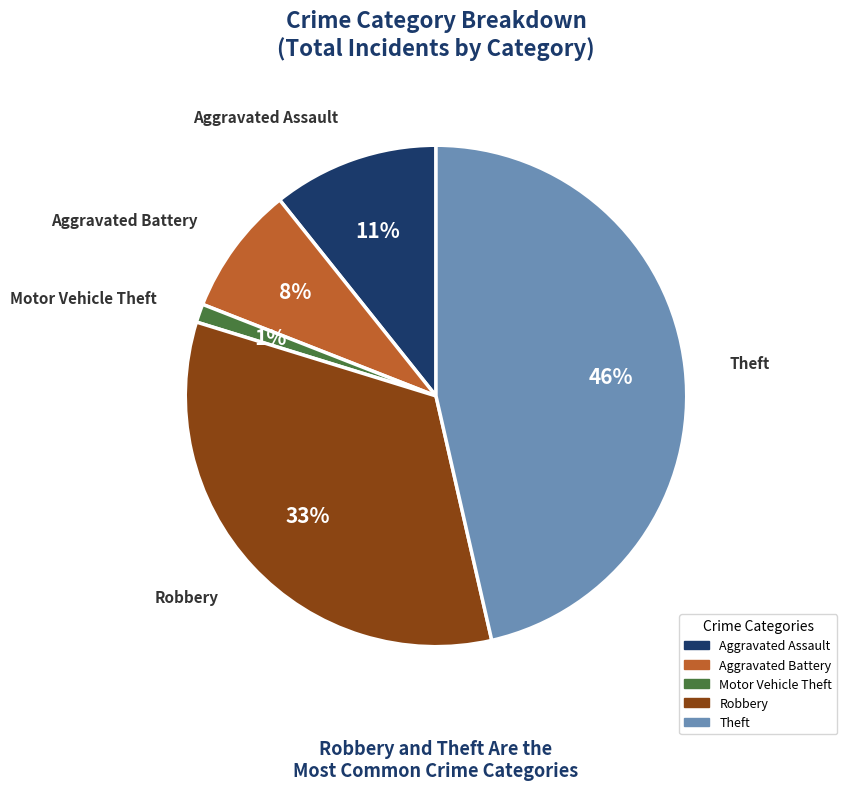

Rank the categories by value from lowest to highest.

Motor Vehicle Theft, Aggravated Battery, Aggravated Assault, Robbery, Theft